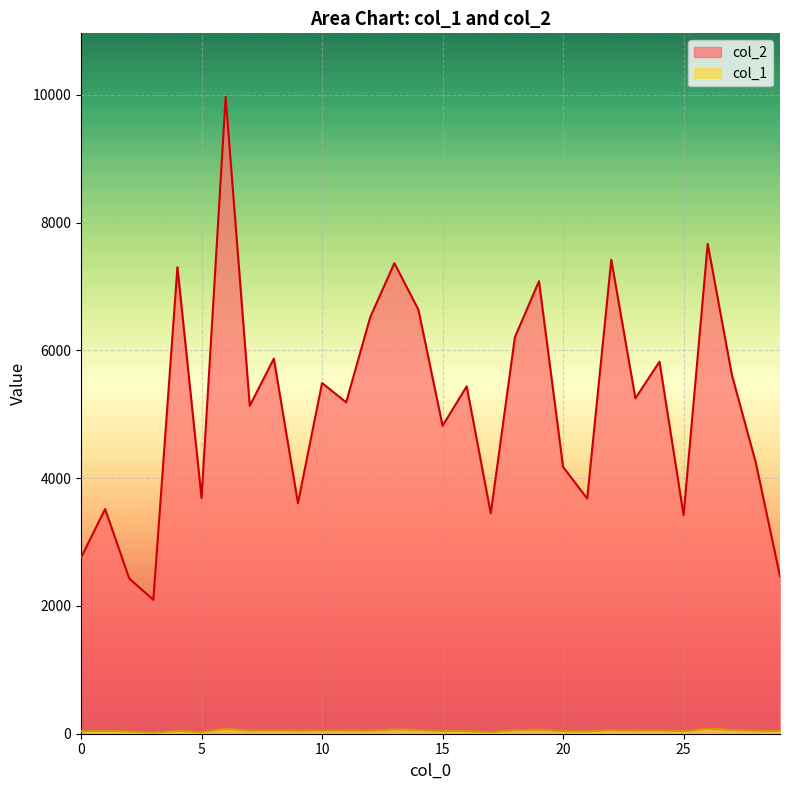

At how many categories does at least one series exceed 8165?

1